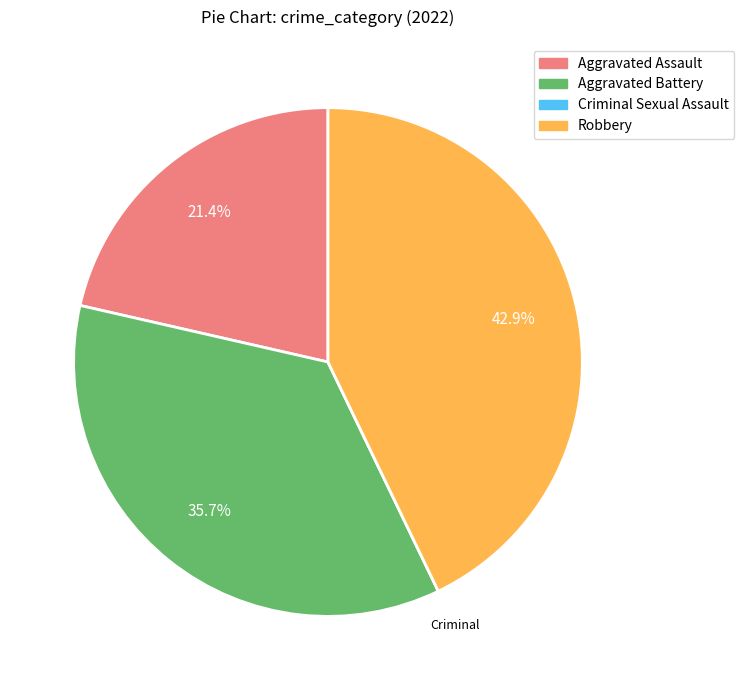

What is the ratio of the value at Robbery to the value at Aggravated Assault?

2.0